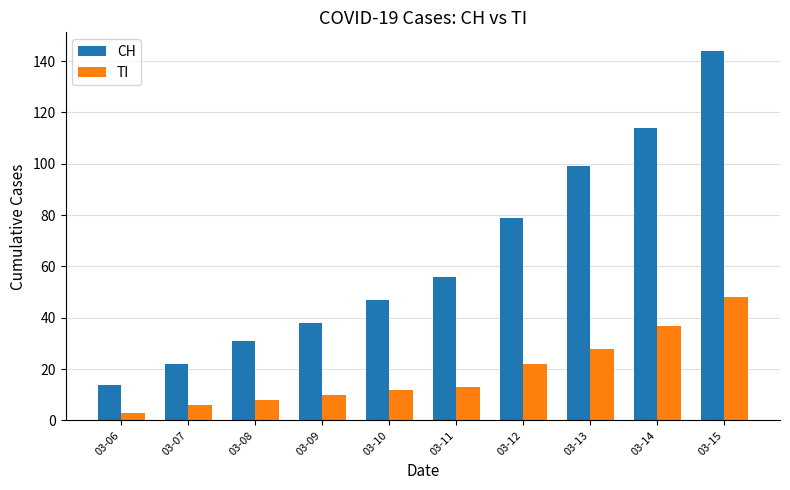

Which series has the widest spread of values?

CH